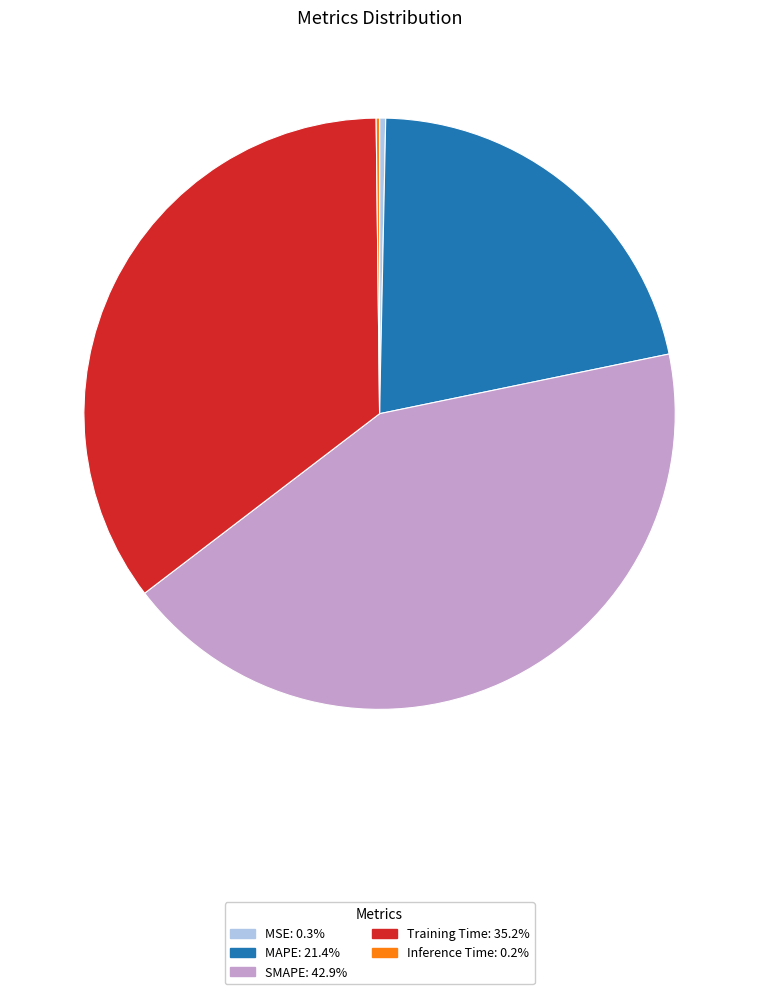

Is SMAPE the majority of the pie?

No